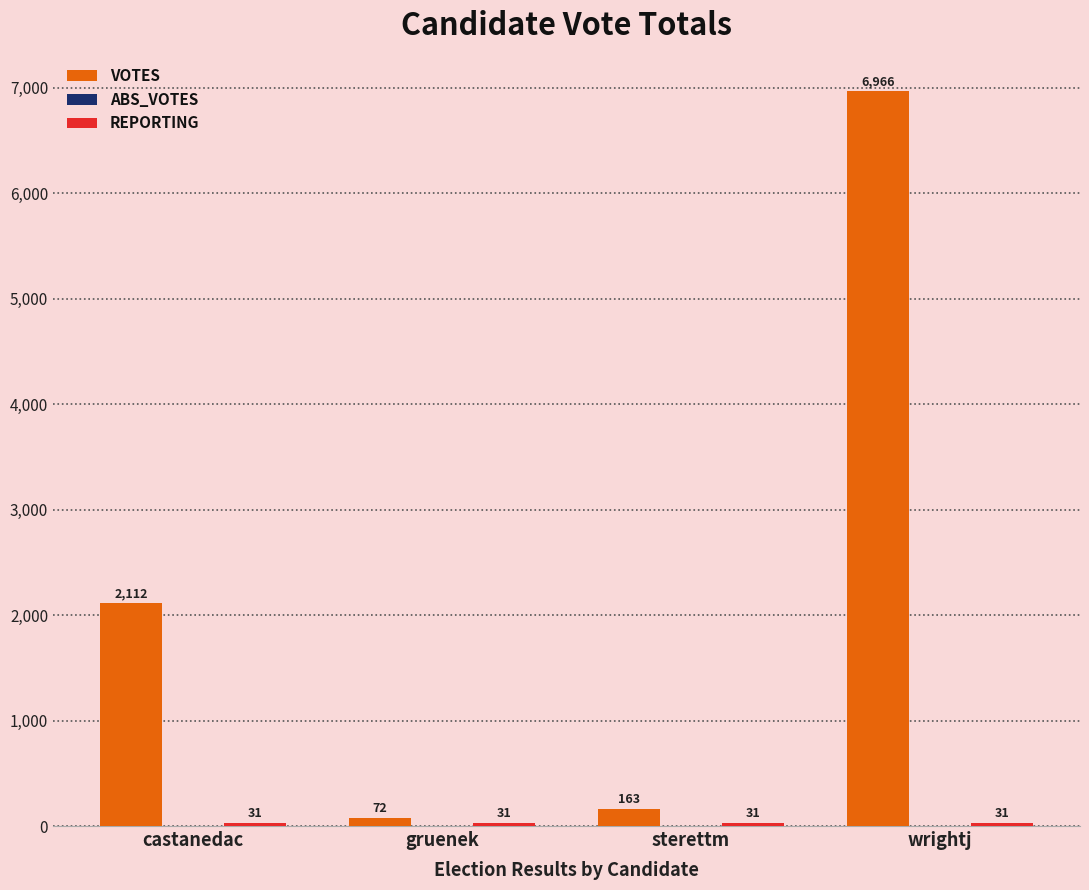

How many bars are there in total?

8